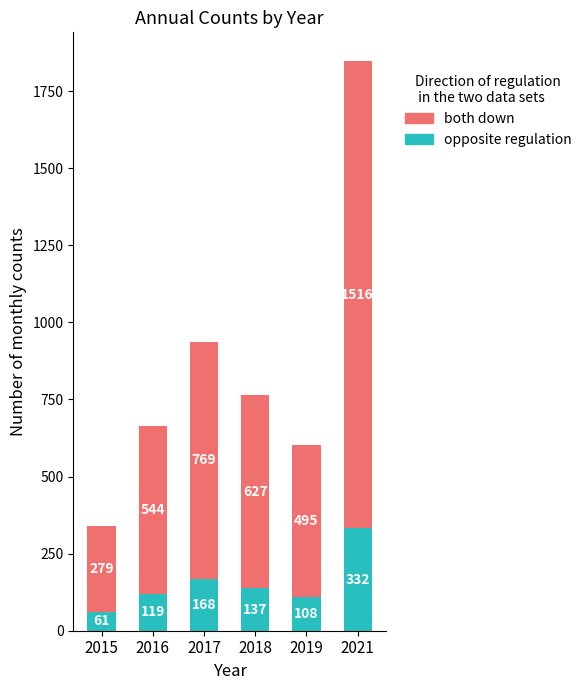

Reading left to right, transcribe the values for opposite regulation.

61	119	168	137	108	332